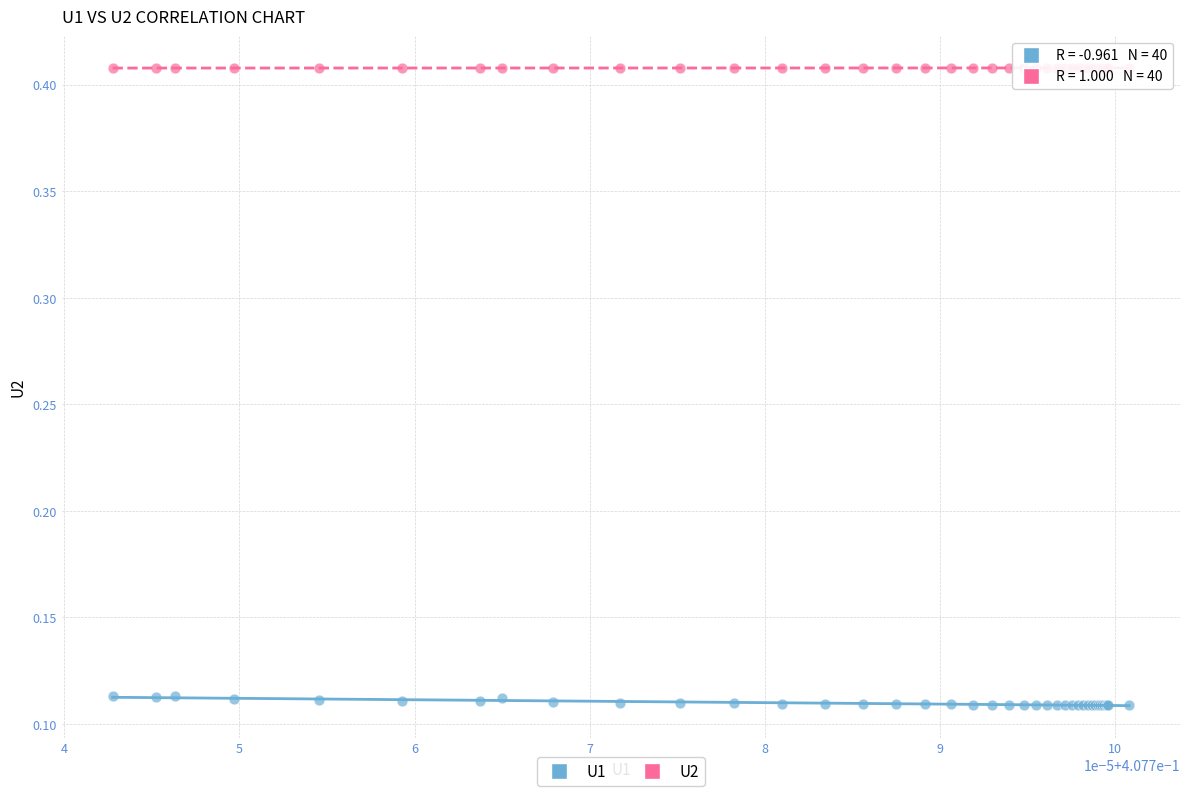

Which series reaches the minimum Y coordinate?

U1